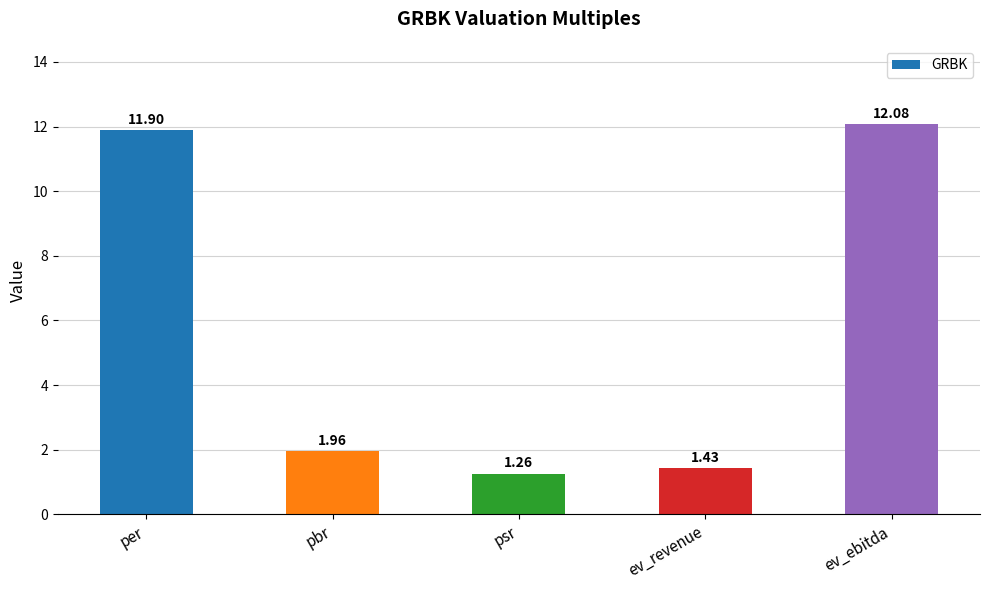

At which category does the chart reach its minimum across all series?

psr